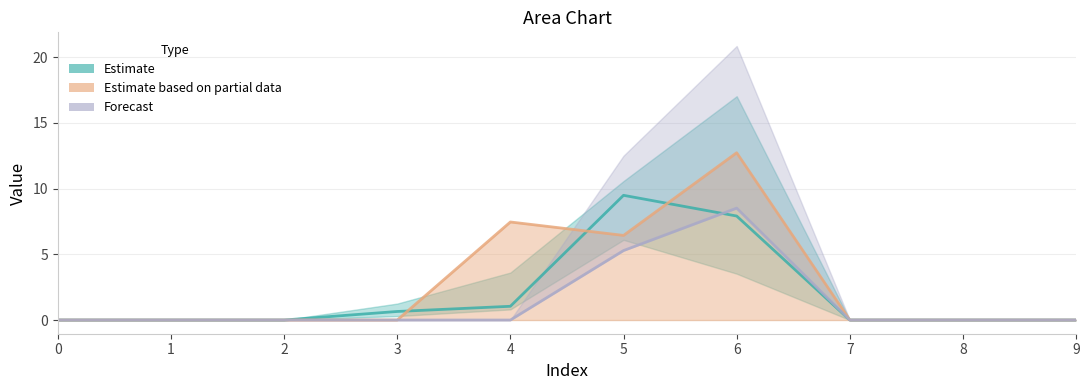

What is the average value of the 2 series?

1.4